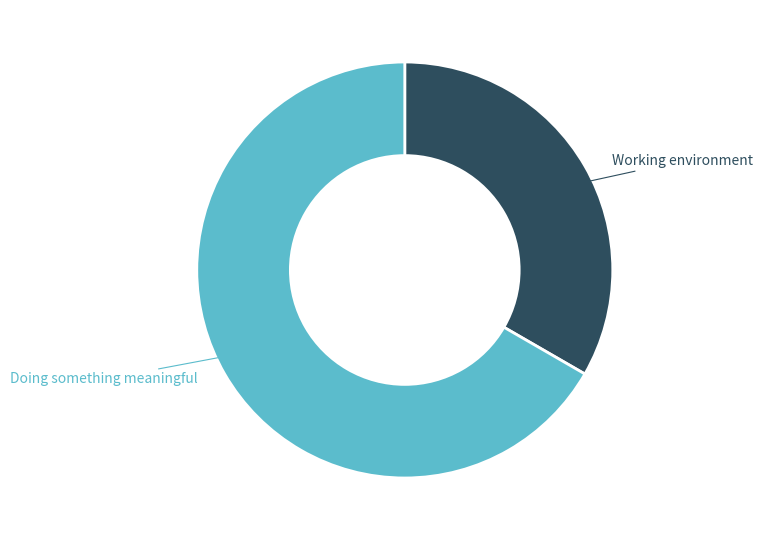

Does Working environment represent more than half of the total?

No